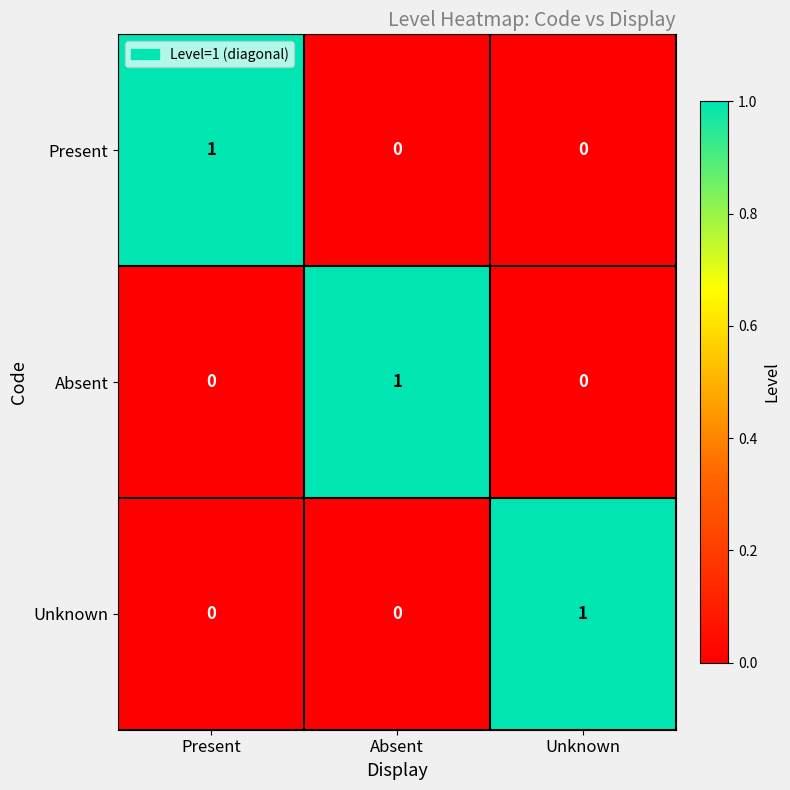

Count the number of categories in the chart.

3